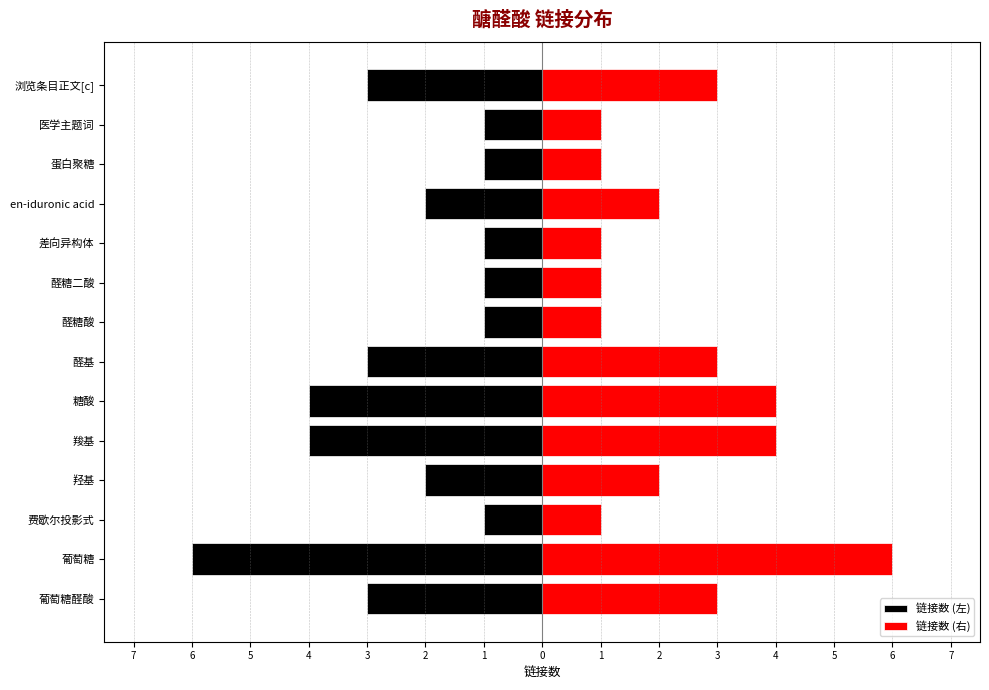

Does the chart contain stacked bars?

No